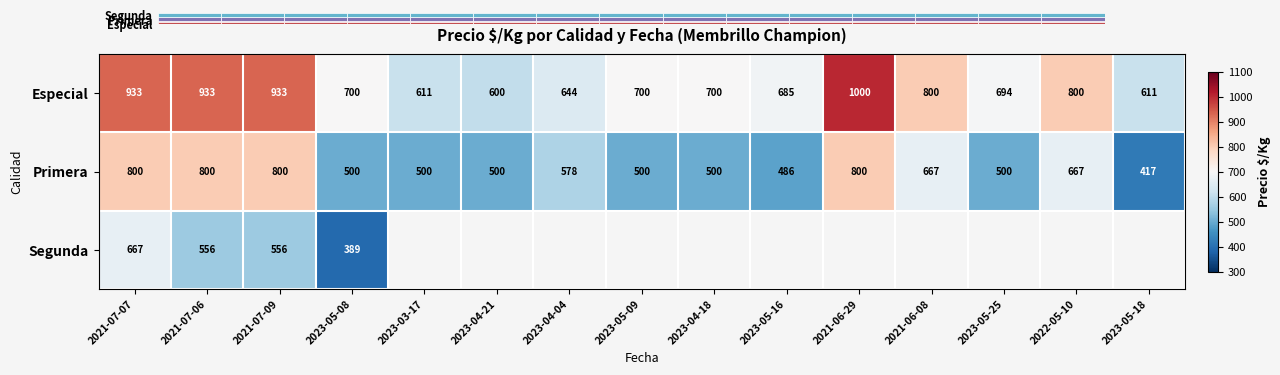

Which series has the largest range (max minus min)?

Especial